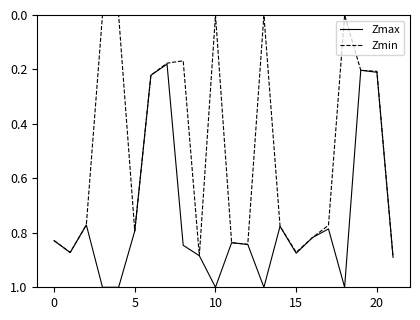

What is the highest value of the Zmax series?

1.0